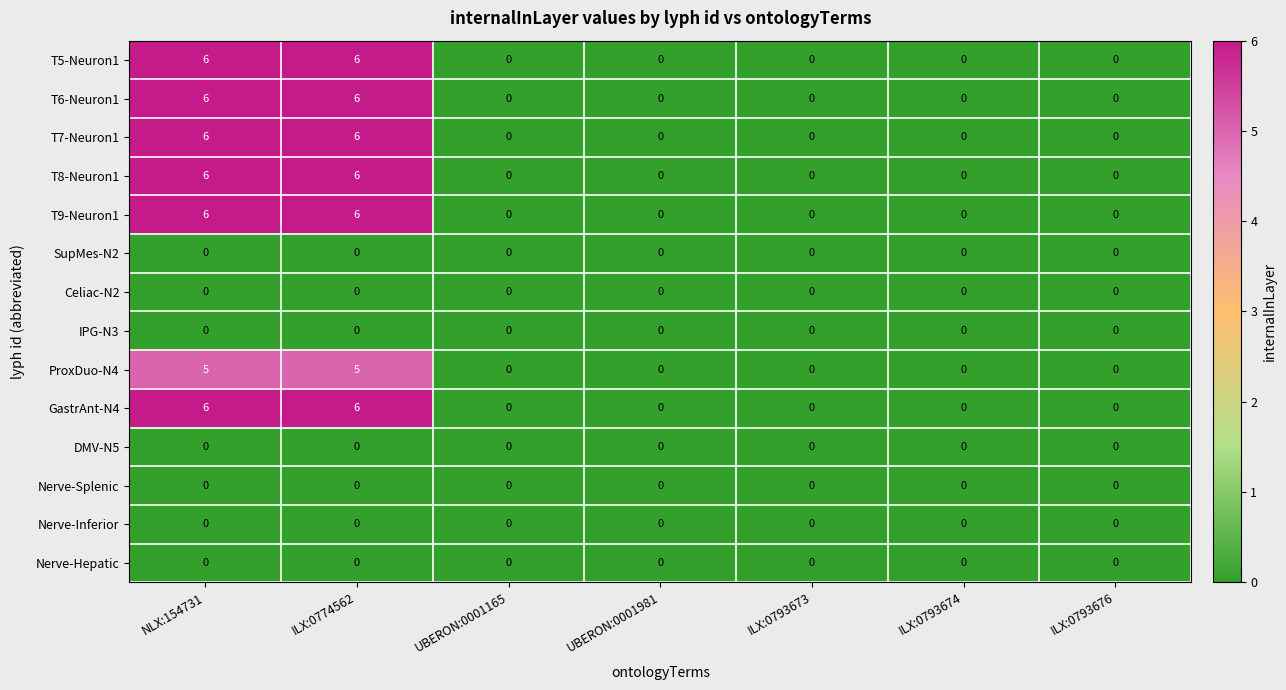

The SupMes-N2 series shows 0 at UBERON:0001165. True or false?

True